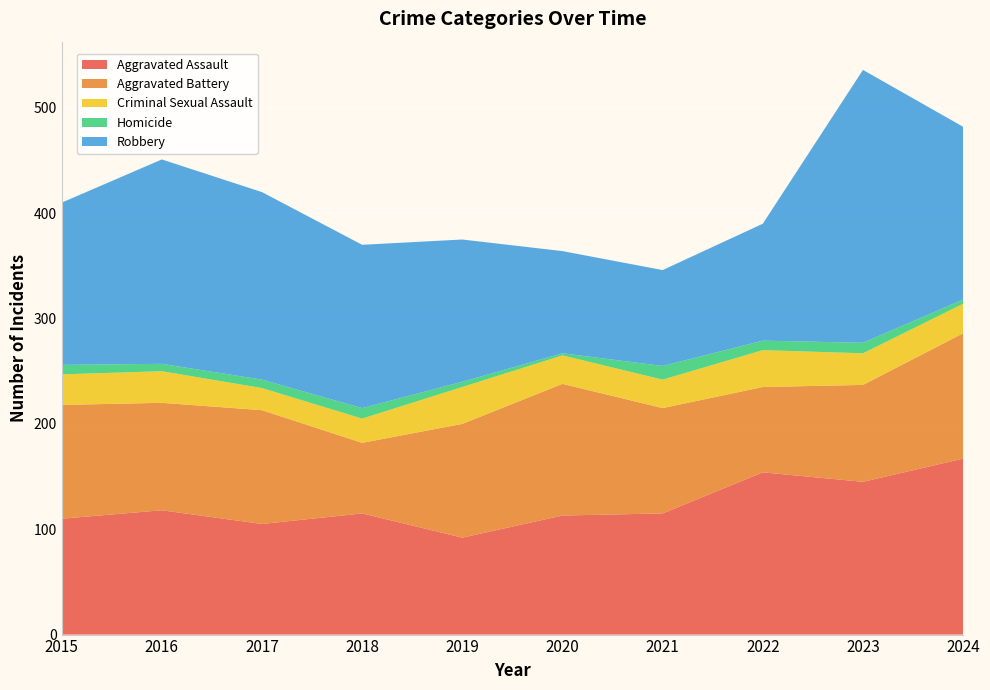

Reading left to right, extract all data points from this chart.

Aggravated Assault: 2015=110	2016=118	2017=105	2018=115	2019=92	2020=113	2021=115	2022=154	2023=145	2024=167
Aggravated Battery: 2015=108	2016=102	2017=108	2018=67	2019=108	2020=125	2021=100	2022=81	2023=92	2024=119
Criminal Sexual Assault: 2015=29	2016=30	2017=21	2018=23	2019=35	2020=27	2021=27	2022=35	2023=30	2024=28
Homicide: 2015=9	2016=7	2017=8	2018=10	2019=5	2020=2	2021=13	2022=9	2023=10	2024=4
Robbery: 2015=154	2016=194	2017=178	2018=155	2019=135	2020=97	2021=91	2022=111	2023=259	2024=164